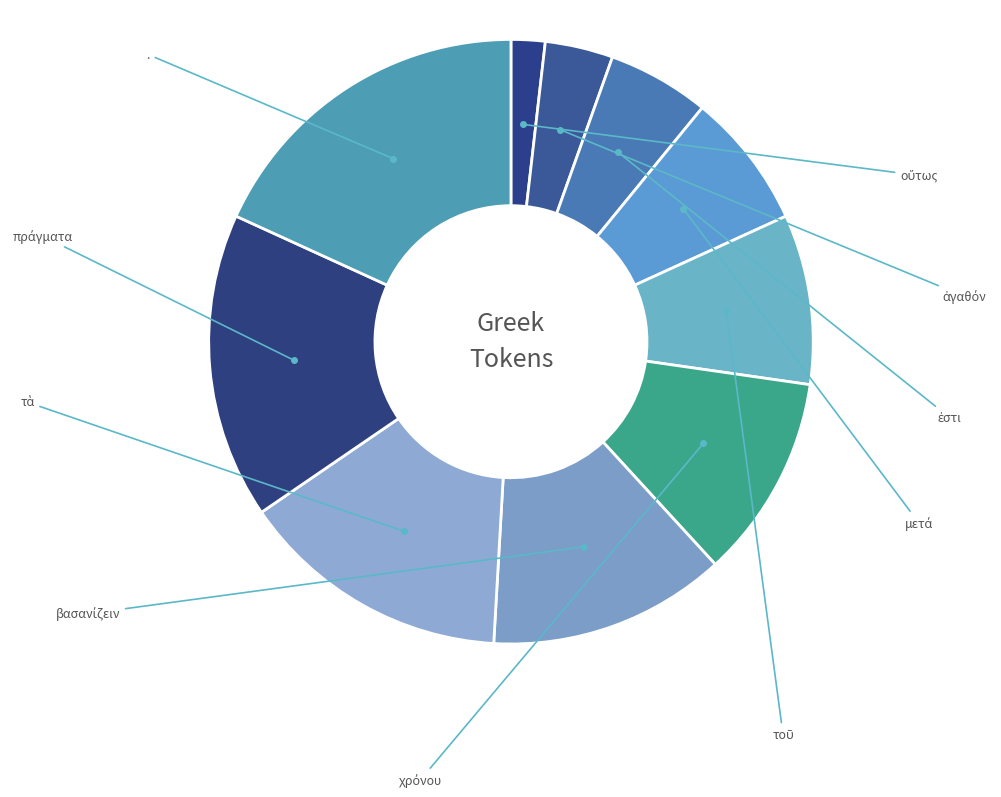

Rank the categories by value from highest to lowest.

., πράγματα, τὰ, βασανίζειν, χρόνου, τοῦ, μετά, ἐστι, ἀγαθόν, οὕτως